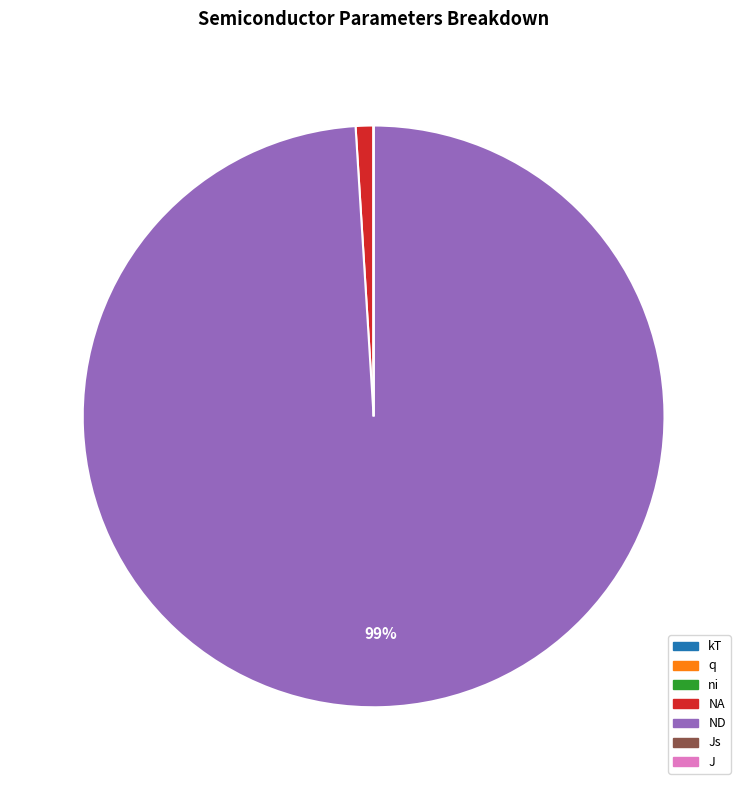

To the nearest percent, what portion does NA represent?

1%